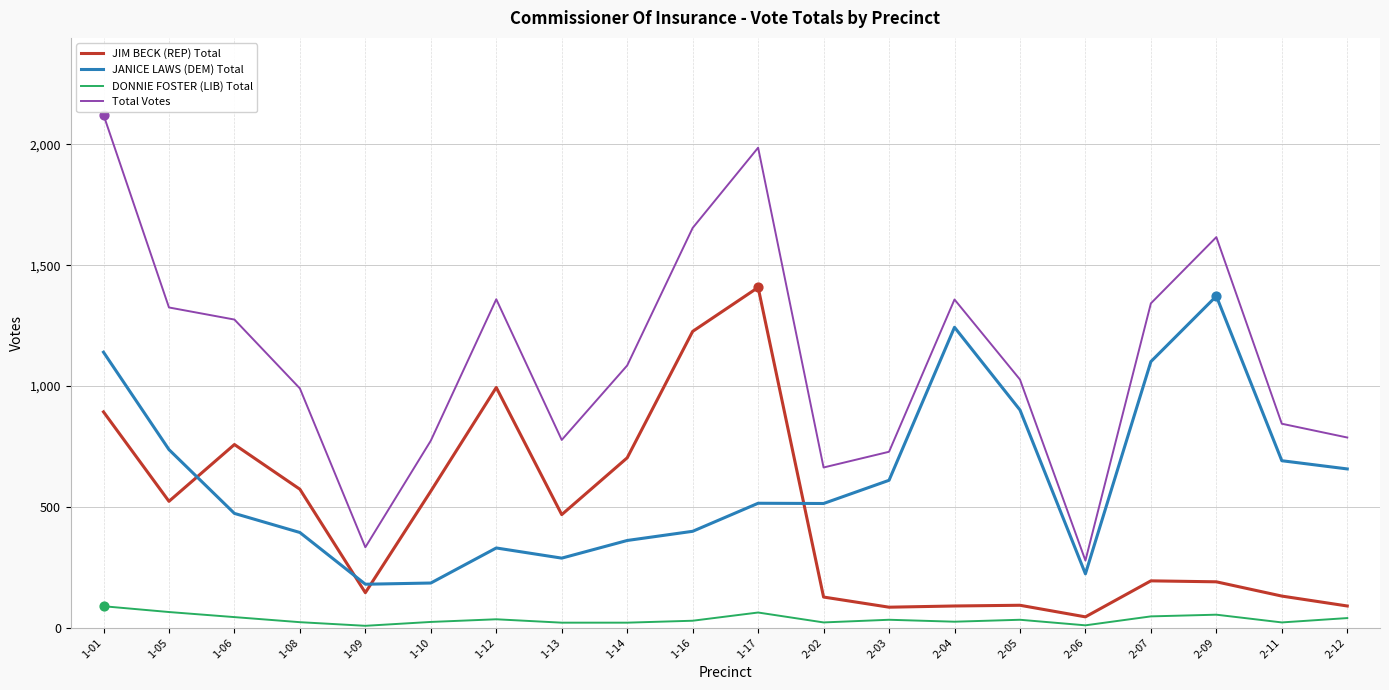

Which series has the widest spread of values?

Total Votes